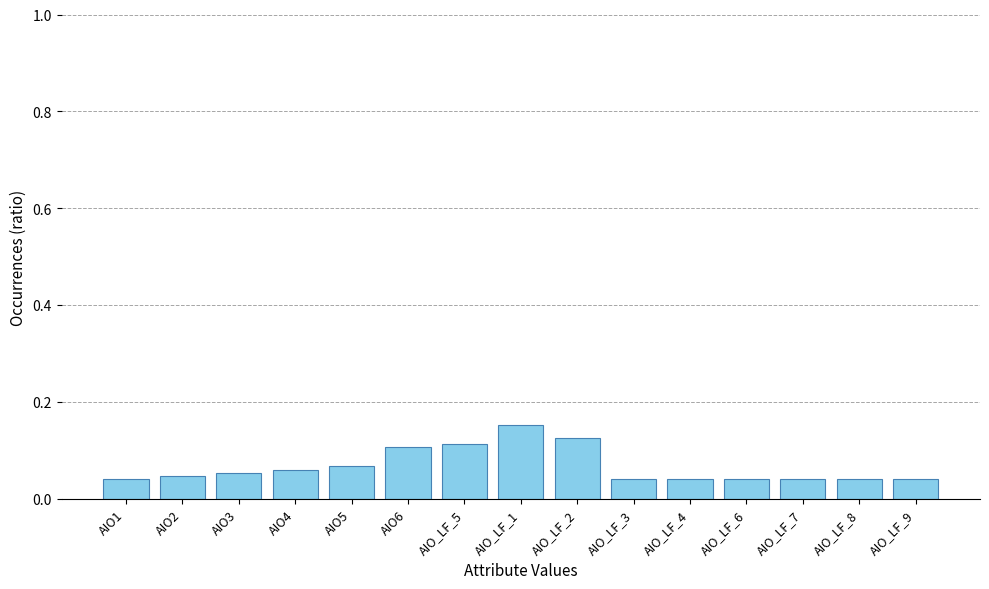

Between AIO_LF_5 and AIO_LF_8, which is larger?

AIO_LF_5